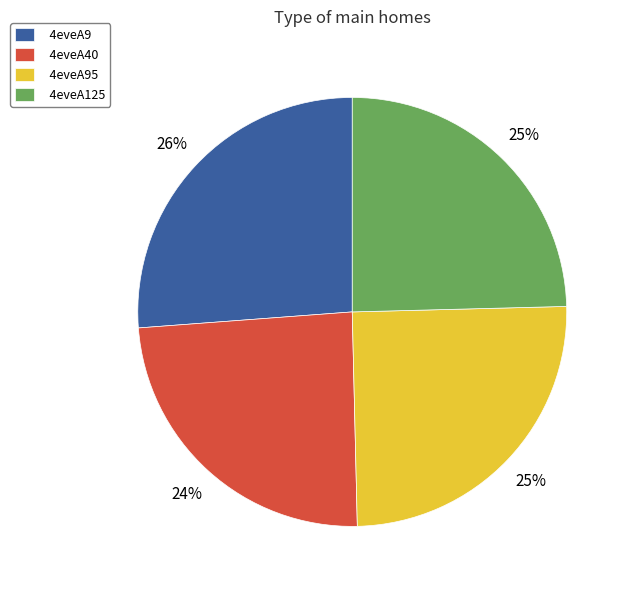

What is the largest slice in the pie chart?

4eveA9